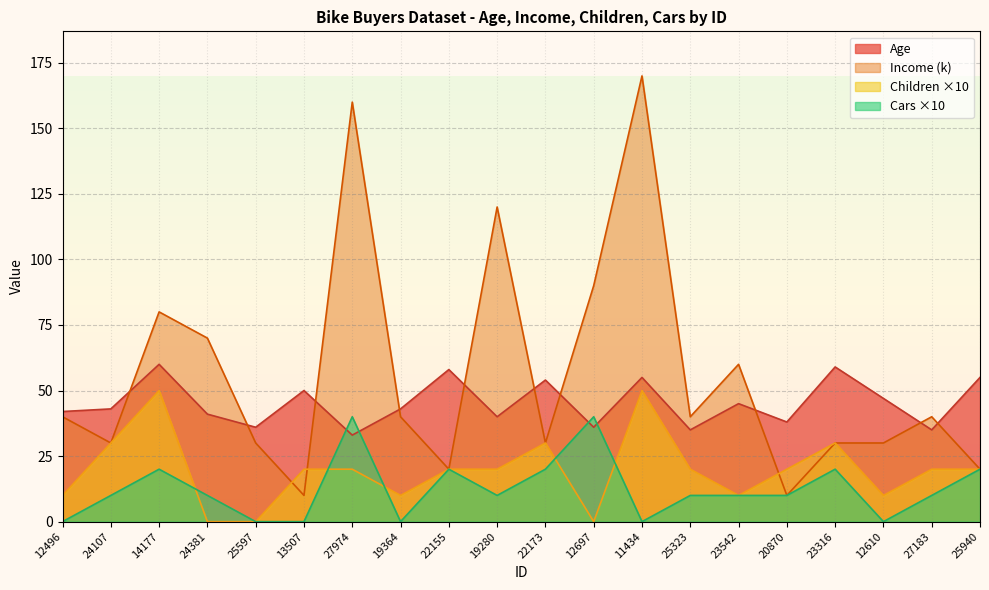

At which category is the sum across all series the highest?

11434